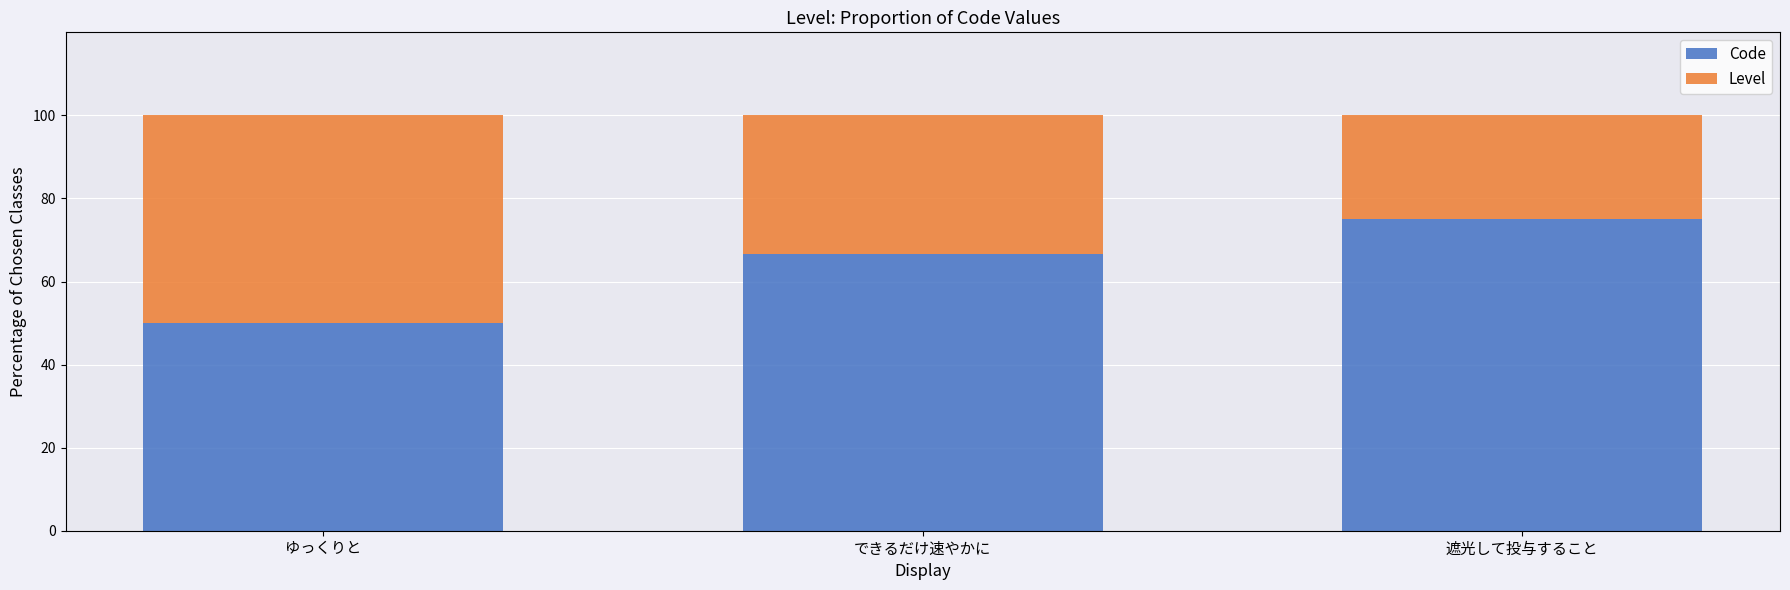

What is the value of the Code bar at the 3rd from the left?

75.0